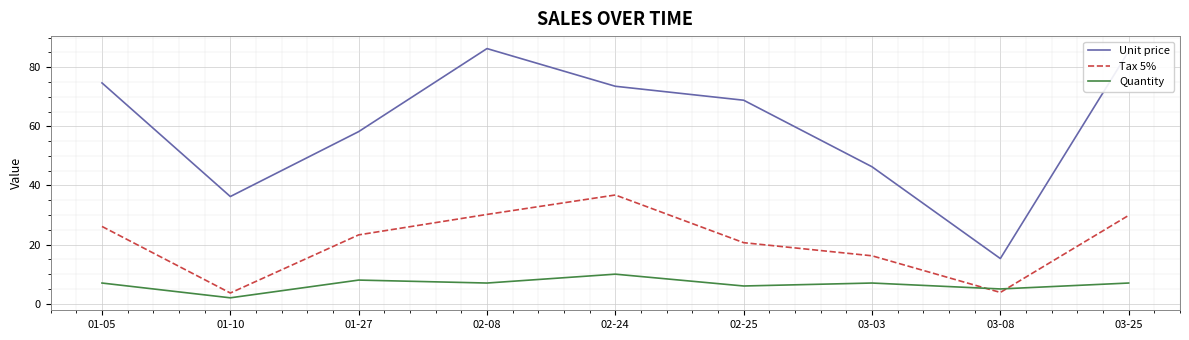

How many lines are shown in the chart?

3